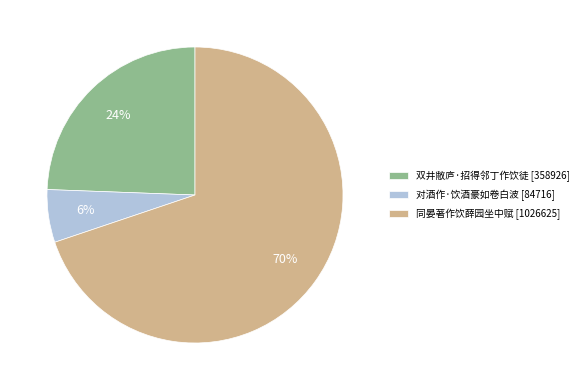

Do 对酒作·饮酒豪如卷白波 and 同晏著作饮薛园坐中赋 together represent more than half of the pie?

Yes